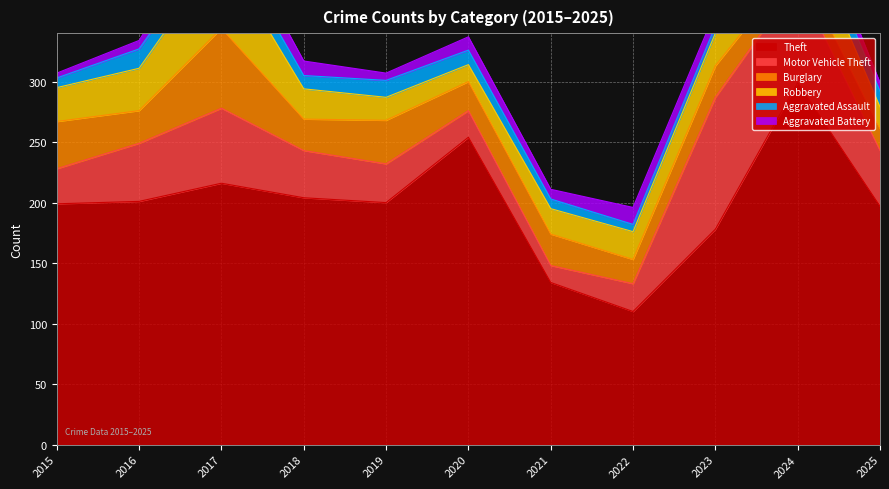

Is it true that Theft equals 178 at 2023?

True